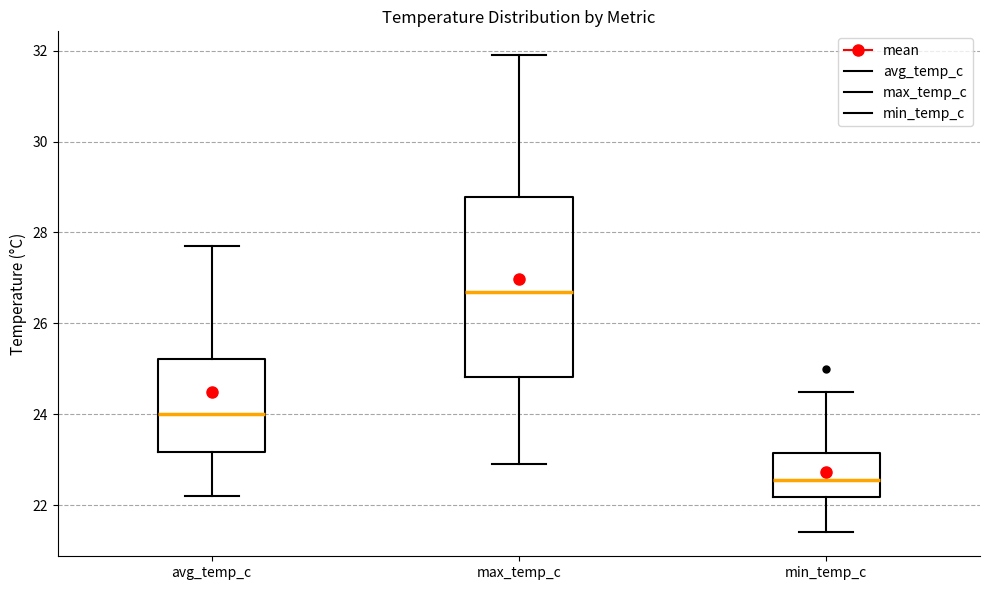

Reading left to right, read every box against the y-axis: the position of its median line, the range the box covers, and the ends of its whiskers. The values are not printed on the chart, so give them approximately, as read against the axis.

avg_temp_c: median 24.0, box 23.2 to 25.2, whiskers 22.2 to 27.8
max_temp_c: median 26.8, box 24.8 to 28.8, whiskers 23.0 to 32.0
min_temp_c: median 22.6, box 22.2 to 23.2, whiskers 21.4 to 24.6